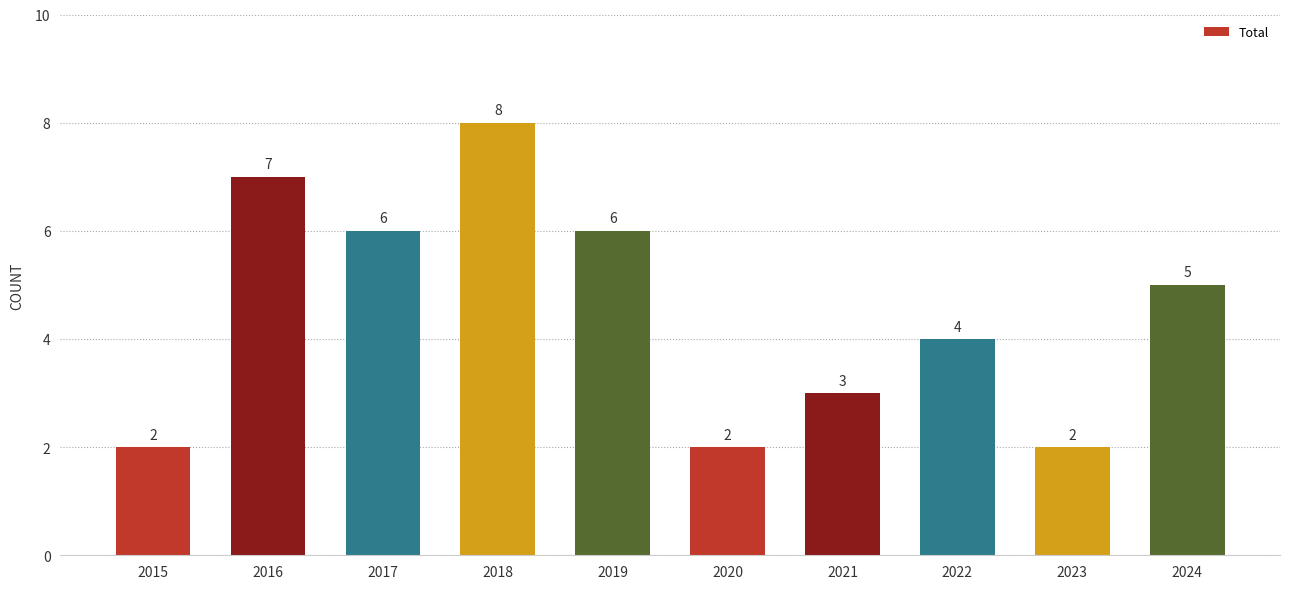

Is it true that the value at 2024 is 9?

False